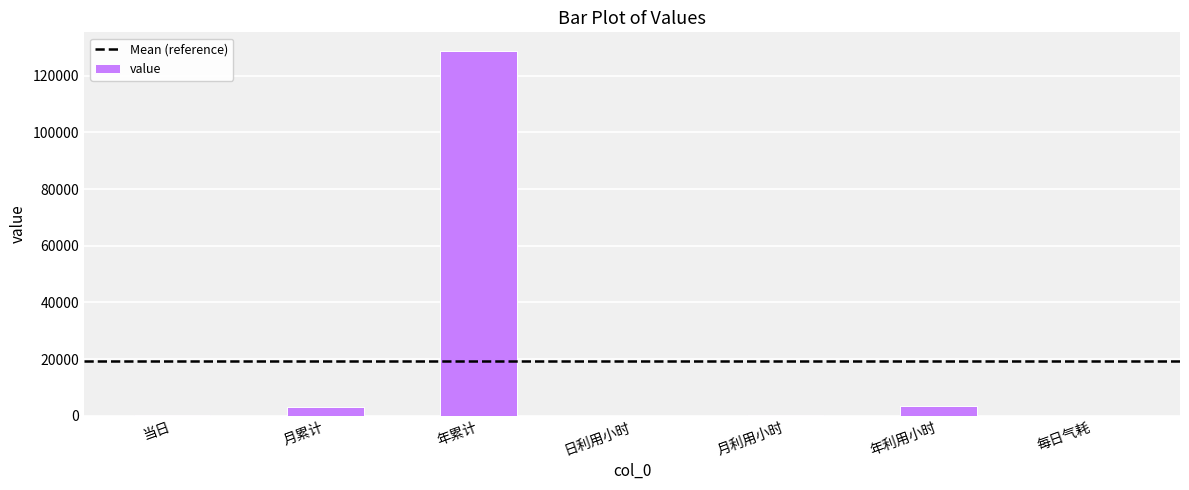

What is the sum of the values at 日利用小时 and 月利用小时?

96.7